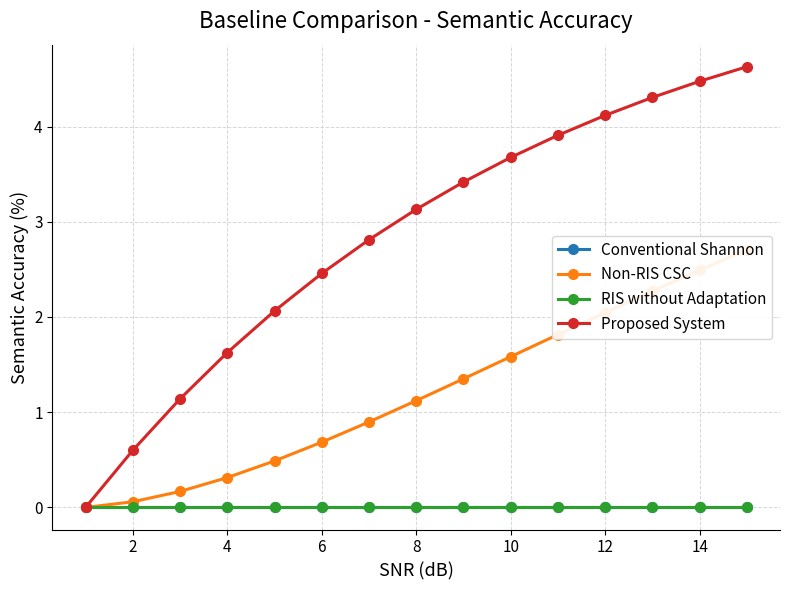

How many lines are shown in the chart?

4